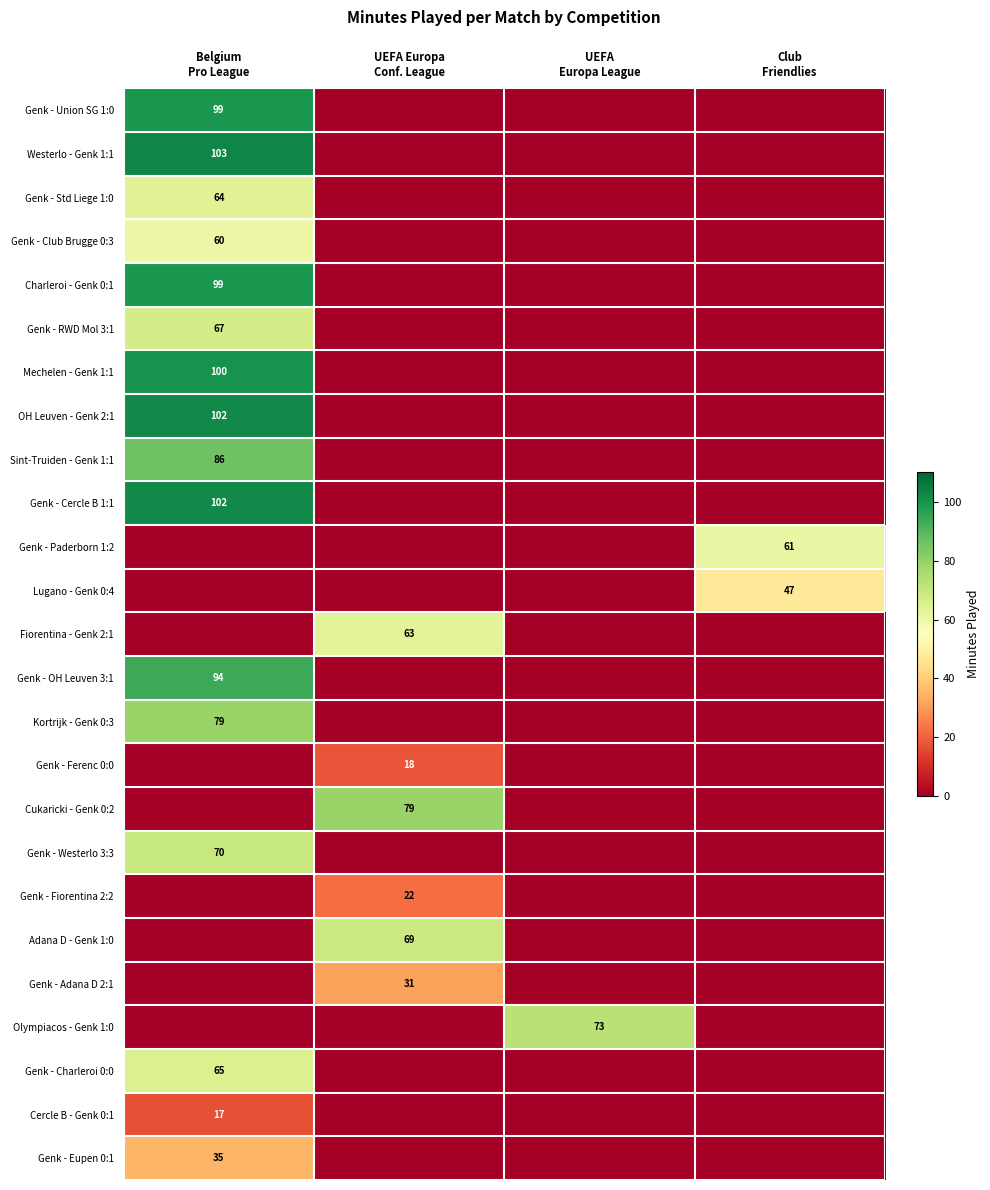

List the series in order of their peak value, lowest first.

Cercle B - Genk 0:1, Genk - Ferenc 0:0, Genk - Fiorentina 2:2, Genk - Adana D 2:1, Genk - Eupen 0:1, Lugano - Genk 0:4, Genk - Club Brugge 0:3, Genk - Paderborn 1:2, Fiorentina - Genk 2:1, Genk - Std Liege 1:0, Genk - Charleroi 0:0, Genk - RWD Mol 3:1, Adana D - Genk 1:0, Genk - Westerlo 3:3, Olympiacos - Genk 1:0, Kortrijk - Genk 0:3, Cukaricki - Genk 0:2, Sint-Truiden - Genk 1:1, Genk - OH Leuven 3:1, Genk - Union SG 1:0, Charleroi - Genk 0:1, Mechelen - Genk 1:1, OH Leuven - Genk 2:1, Genk - Cercle B 1:1, Westerlo - Genk 1:1